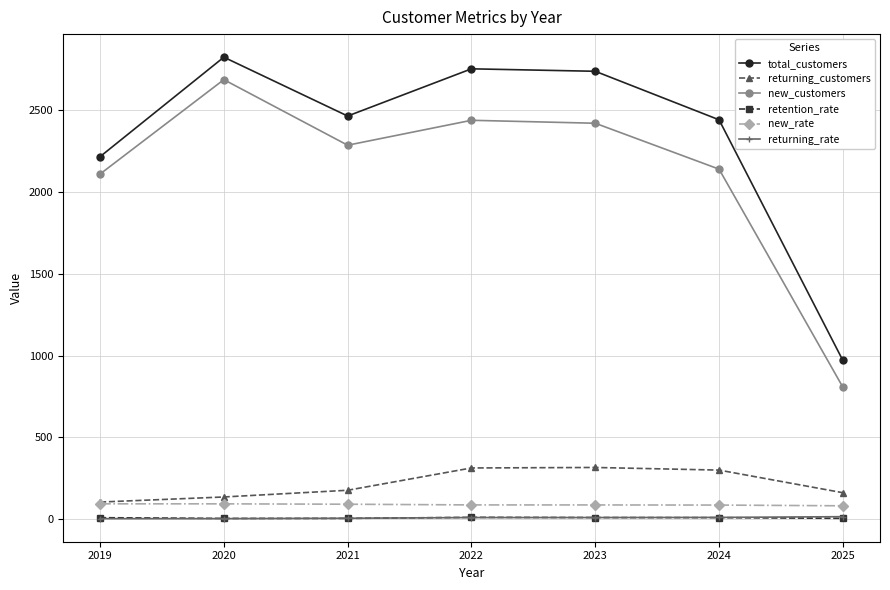

What is the approximate value of new_rate at 2021?

92.8